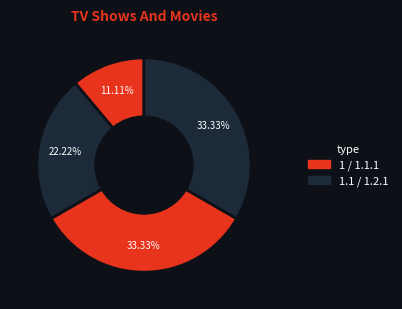

To the nearest percent, what is the difference between the largest and smallest slice percentages?

22%